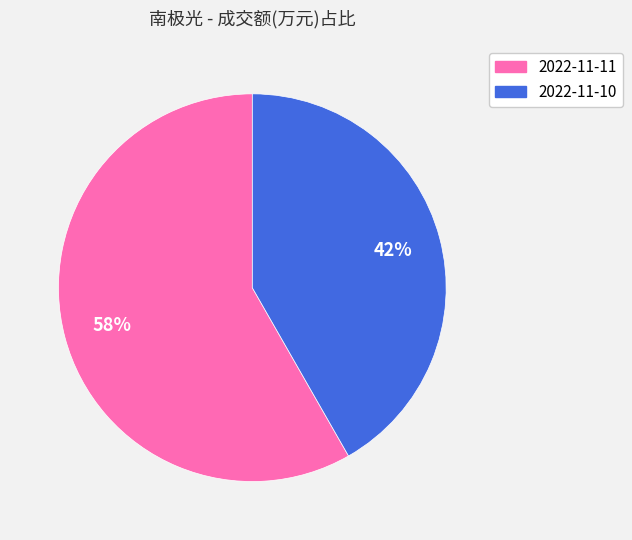

To the nearest percent, what portion does 2022-11-11 represent?

58%